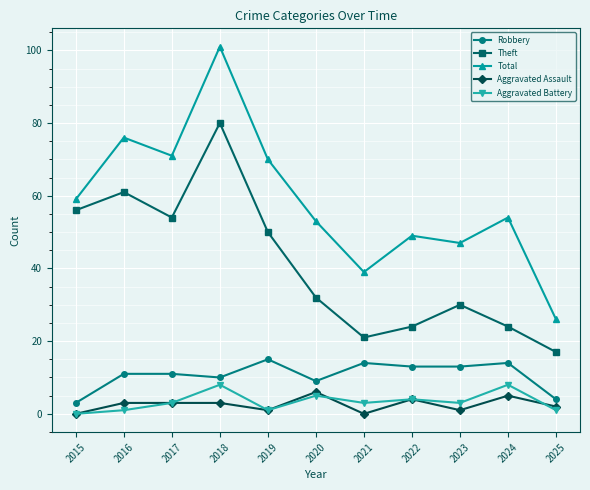

Is the value of Aggravated Battery at 2017 greater than the value of Theft at 2019?

No